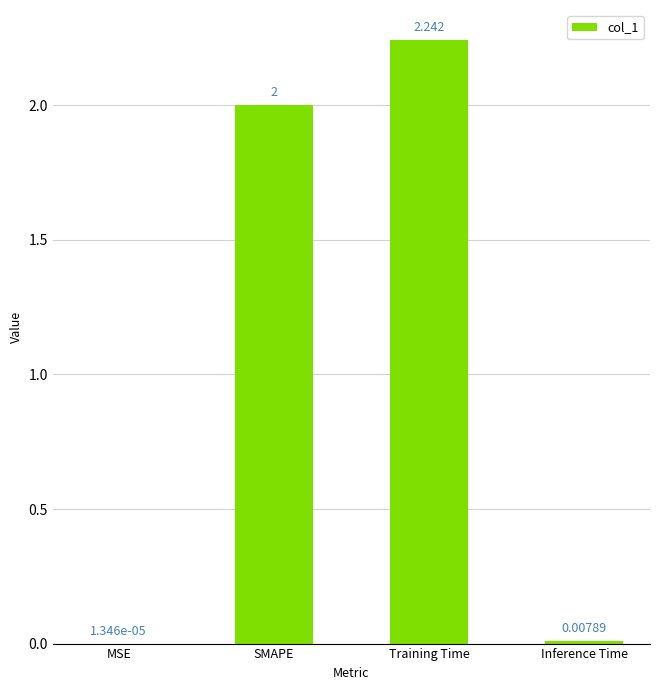

Does the chart contain stacked bars?

No